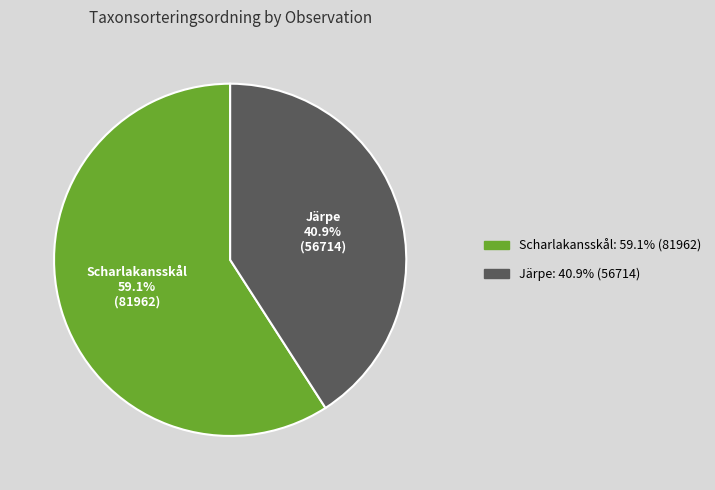

To the nearest percent, what is the average slice percentage?

50%